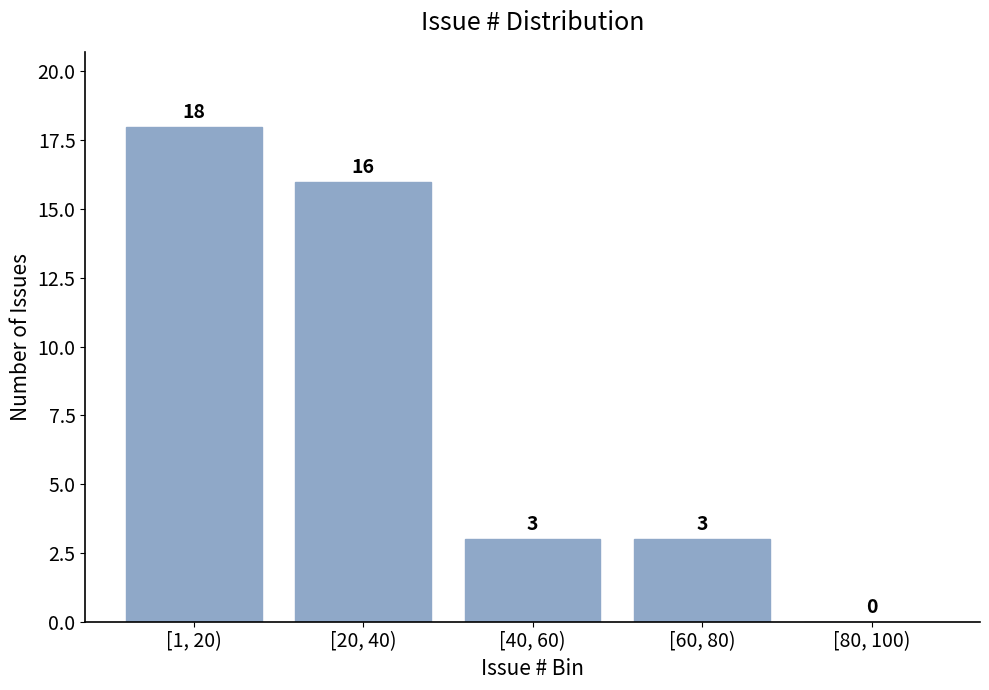

Reading left to right, extract all data points from this chart.

[1, 20)=18	[20, 40)=16	[40, 60)=3	[60, 80)=3	[80, 100)=0